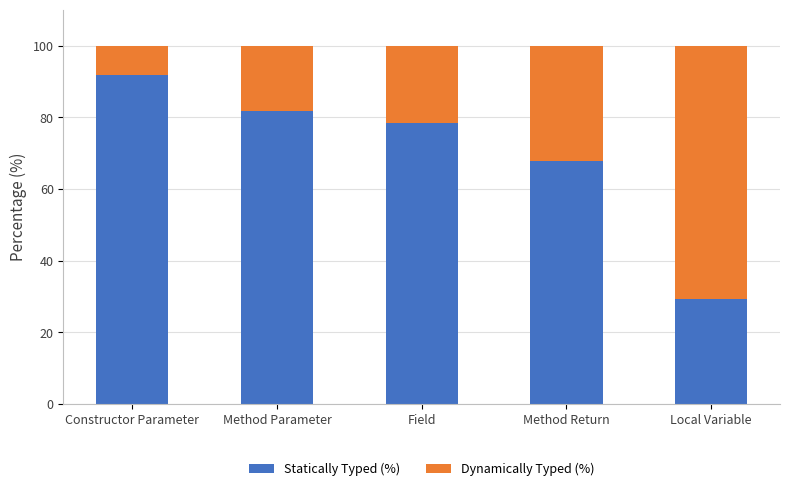

Are the bars grouped side by side (vs. stacked)?

No